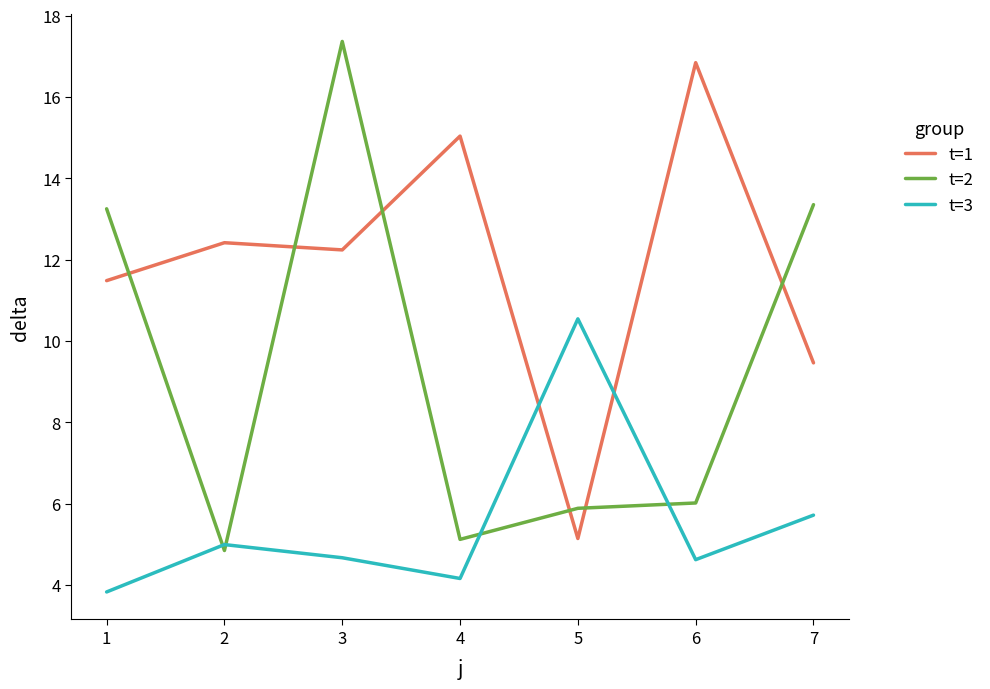

How many intersections are there between t=3 and t=1?

2